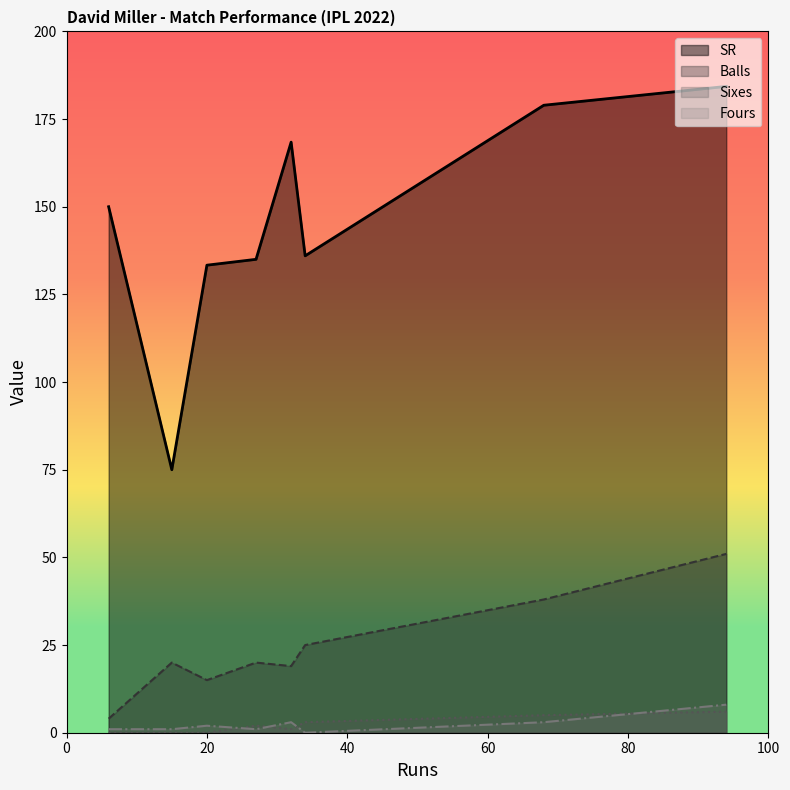

At how many categories does at least one series exceed 143?

4